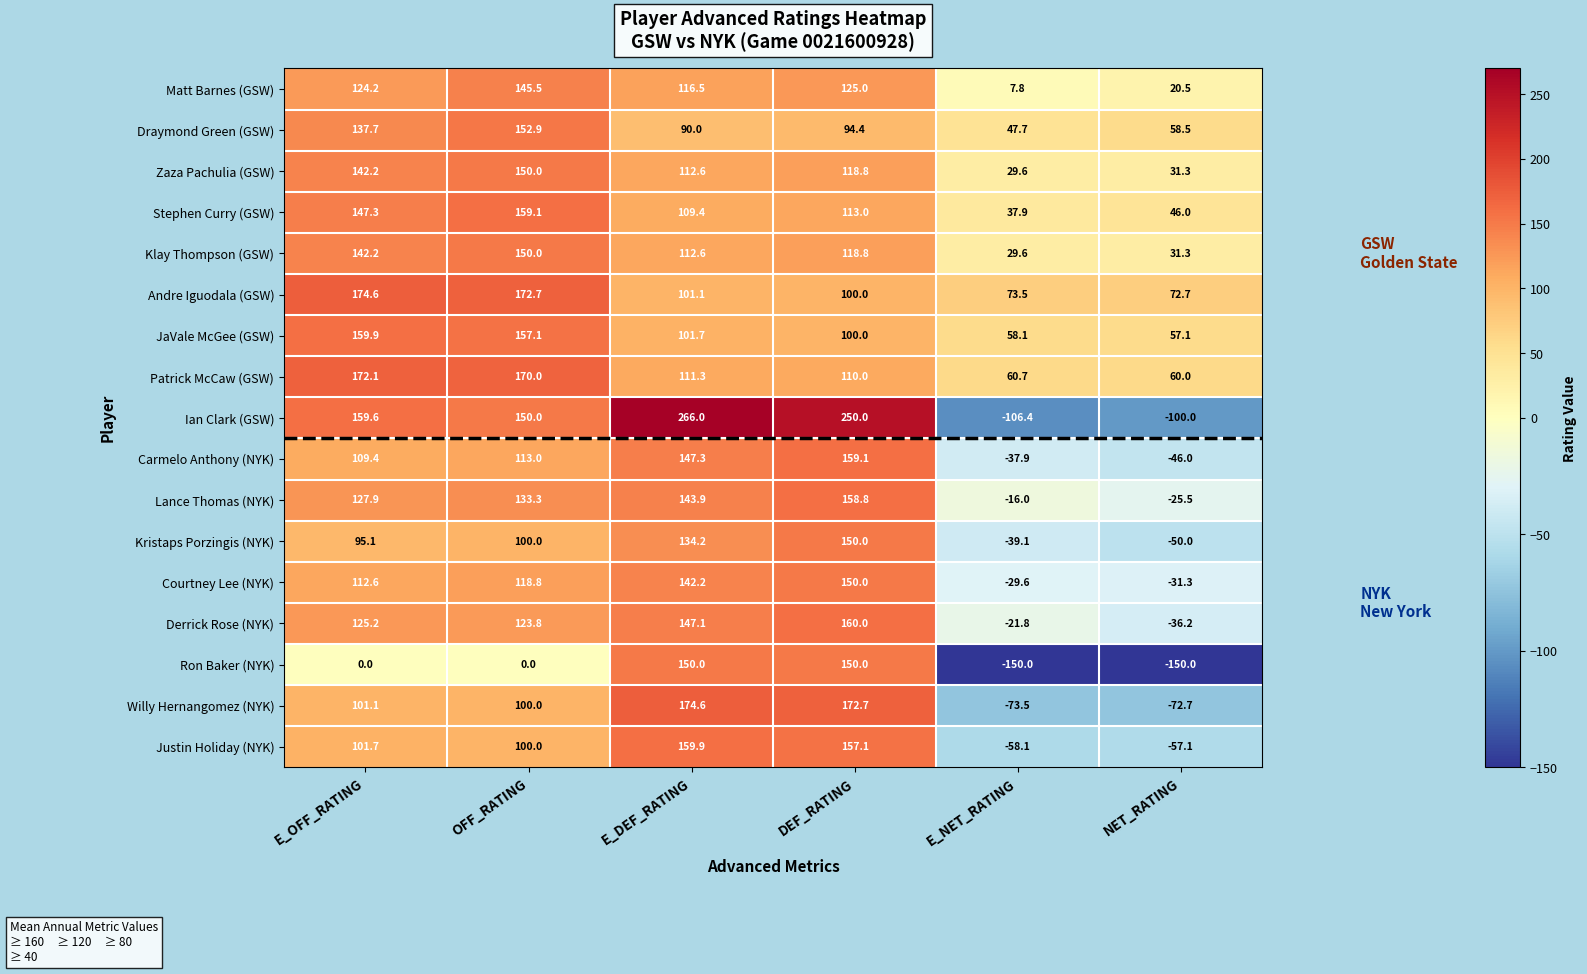

How many data points in Andre Iguodala (GSW) are less than 101?

3